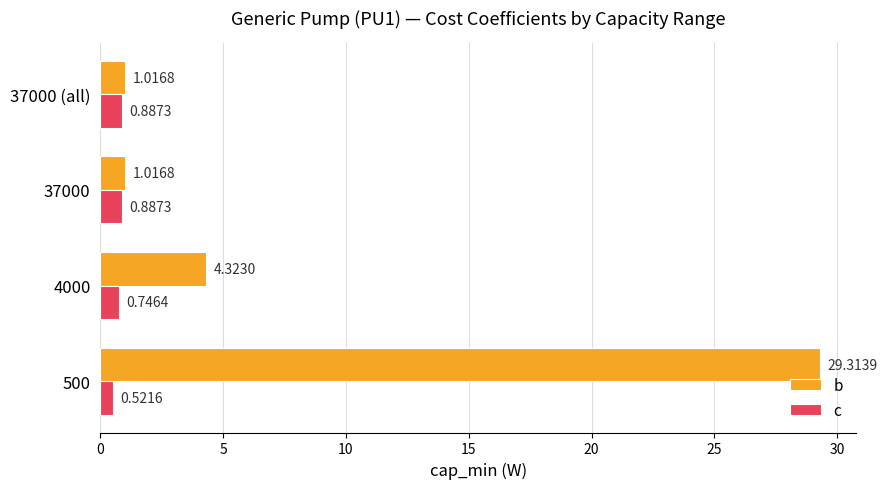

List the series in order of their peak value, lowest first.

c, b